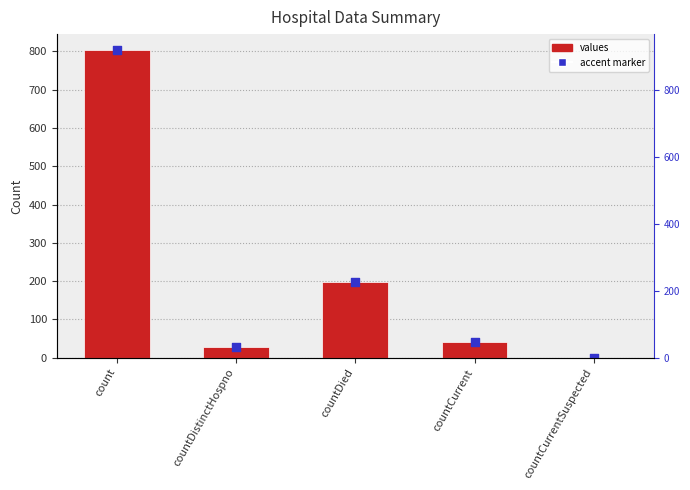

Which has a higher value, count or countDied?

count